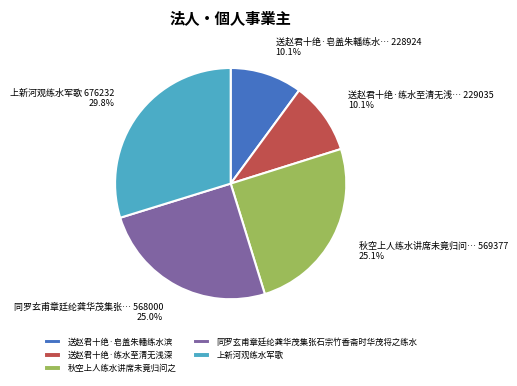

What portion of the pie excludes 送赵君十绝·练水至清无浅深?

89.9%